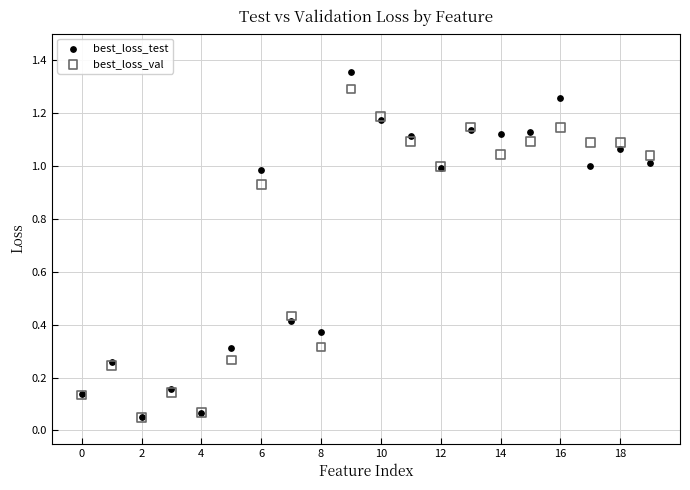

Which series has the widest spread of Y values?

best_loss_test